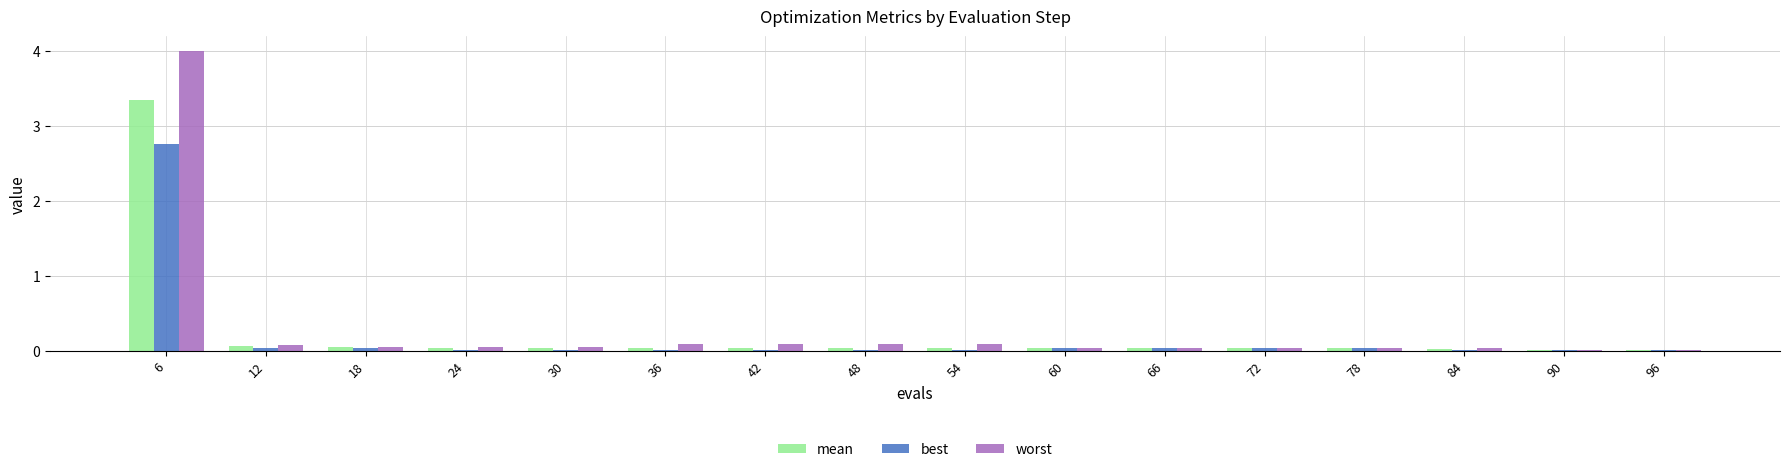

Count the number of categories in the chart.

16